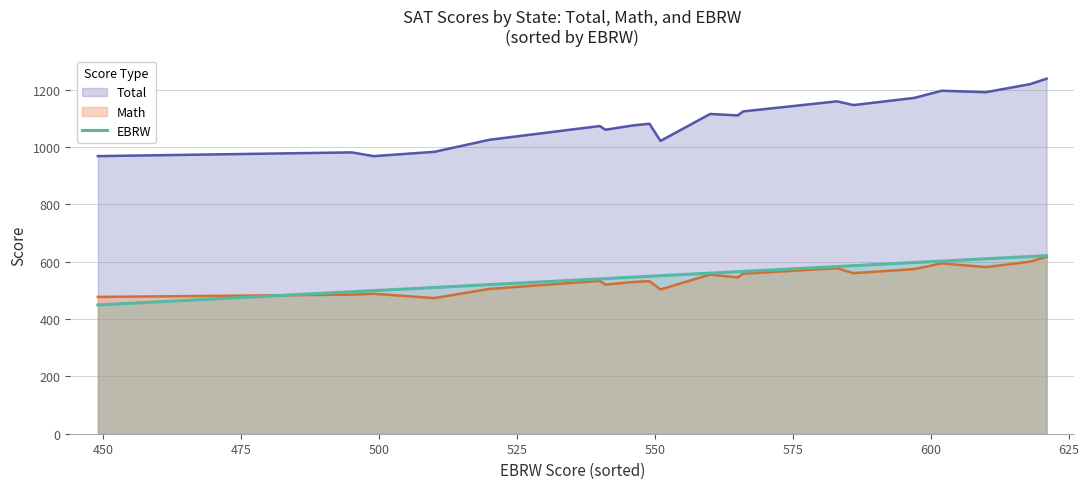

Which series has the largest total across all categories?

Total